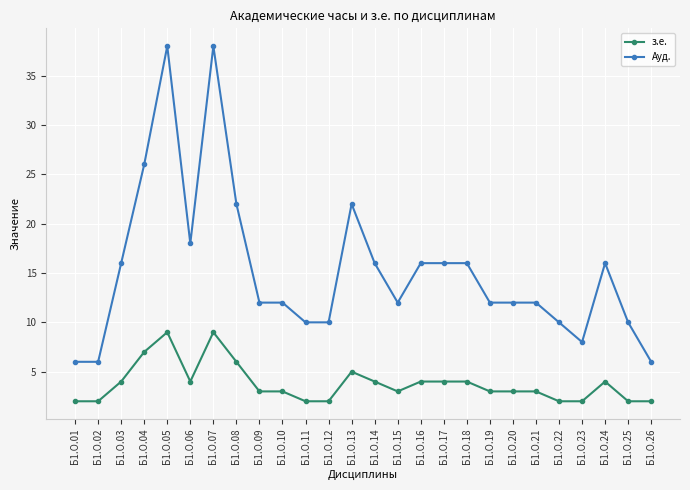

Which series has the largest range (max minus min)?

Ауд.